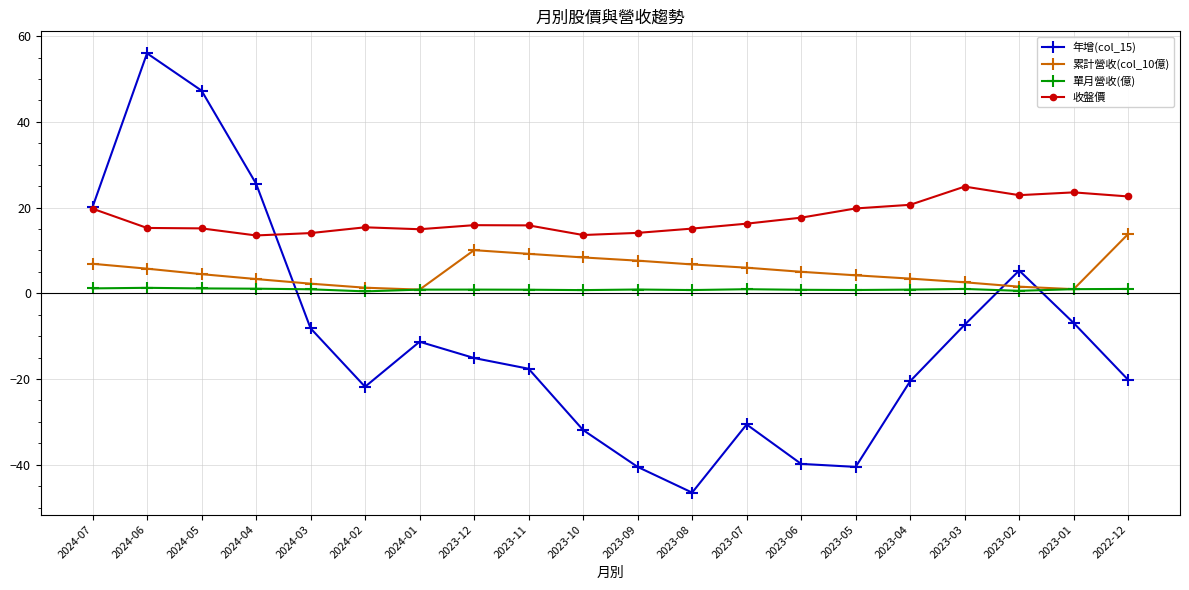

Is the value of 年增(col_15) at 2023-09 greater than the value of 收盤價 at 2023-08?

No